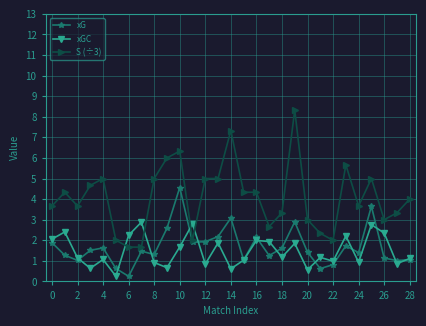

What is the value of the S (÷3) point at the 26th from the left?

5.0